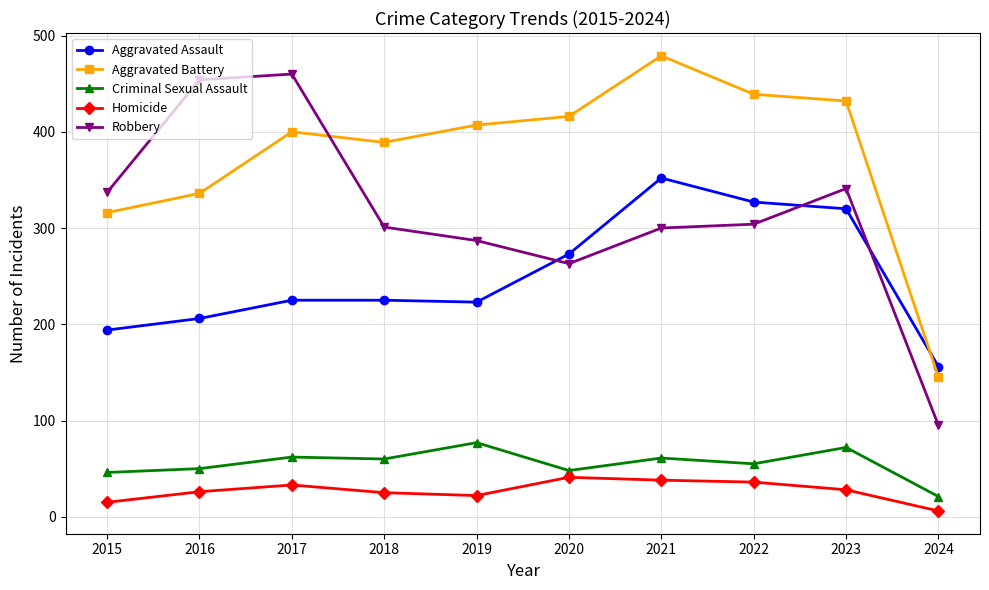

Is it true that Aggravated Assault equals 280 at 2016?

False